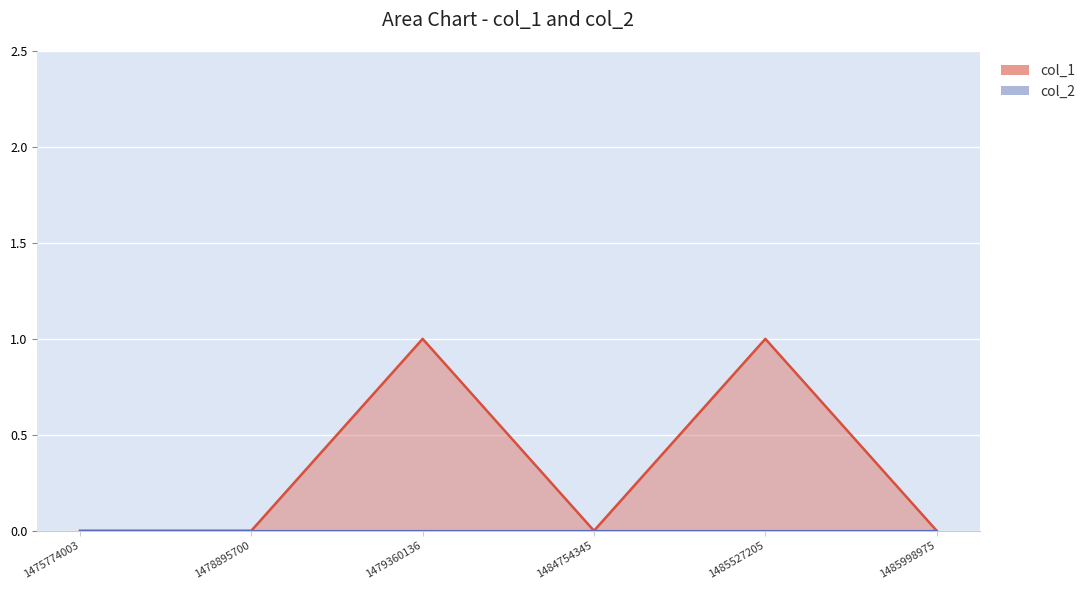

List the labels in order of value, largest first.

1479360136, 1485527205, 1475774003, 1478895700, 1484754345, 1485998975